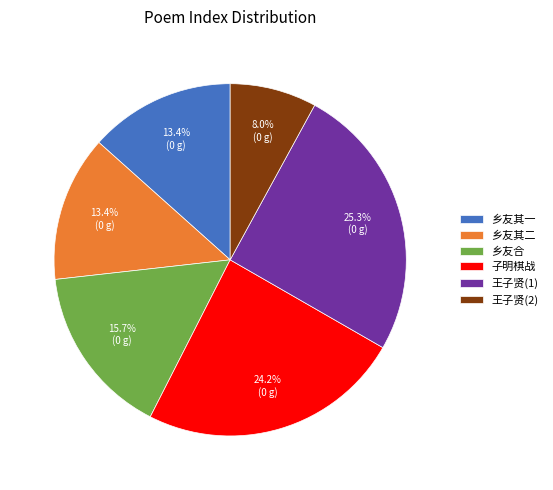

Approximately how many times larger is the value at 乡友其一 compared to 乡友合?

0.9